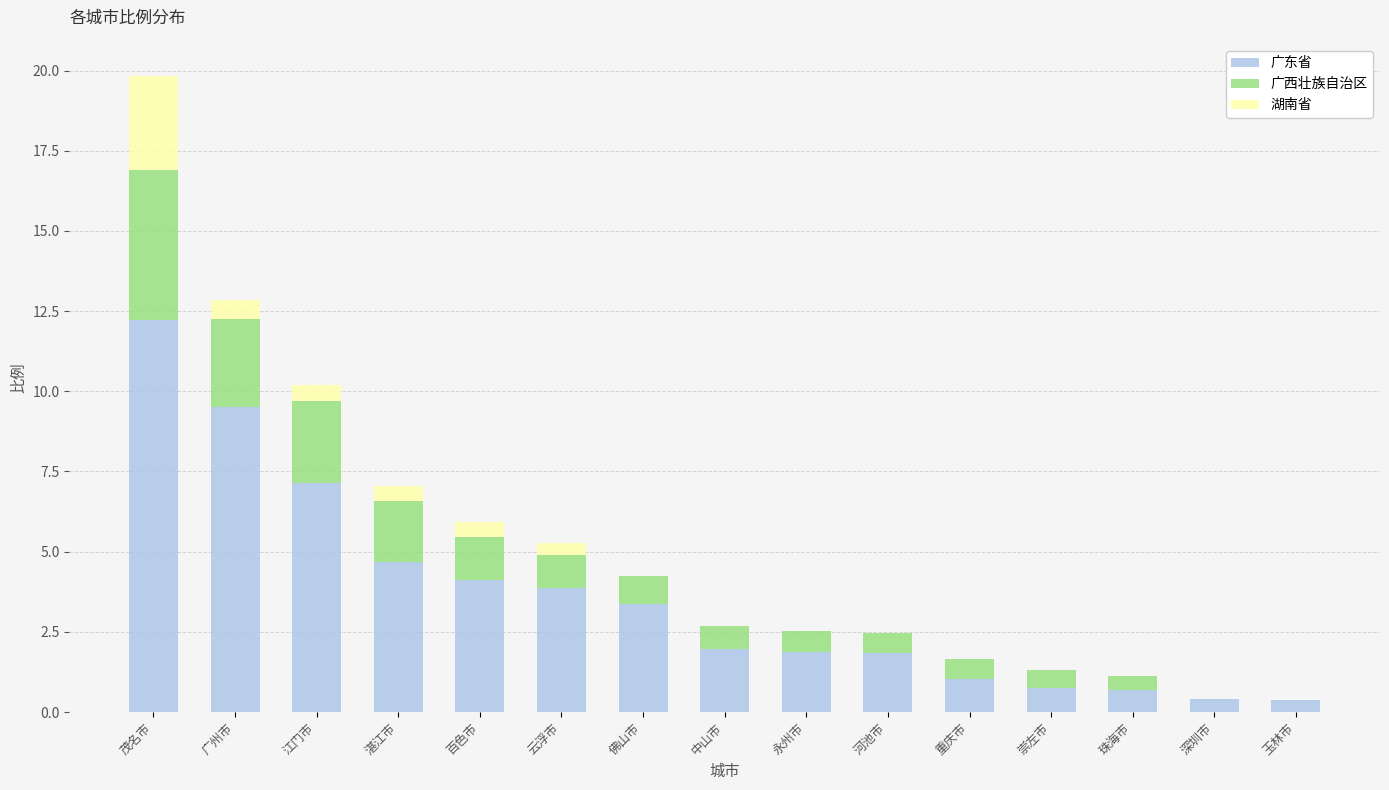

What is the highest value of the 广东省 series?

12.2